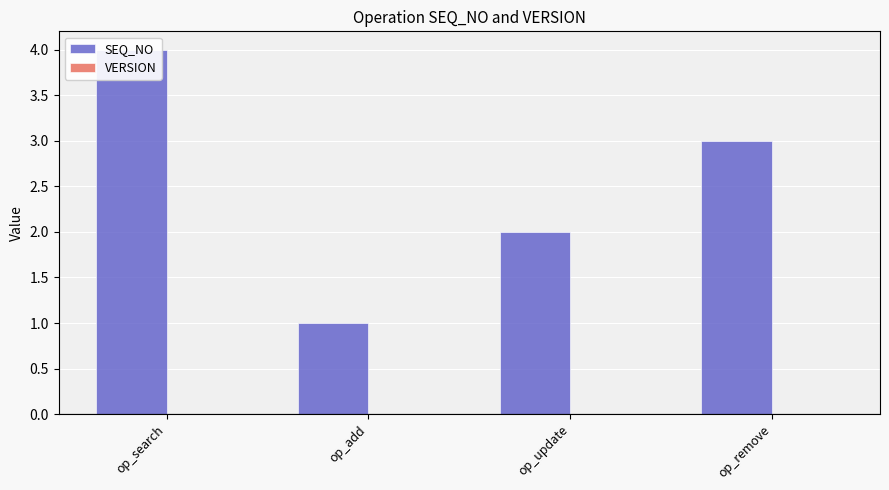

Which series has the largest range (max minus min)?

SEQ_NO